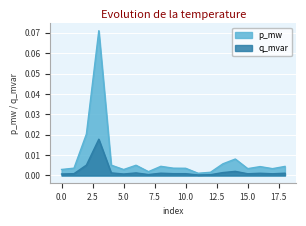

What are all the series names shown in the legend?

p_mw, q_mvar